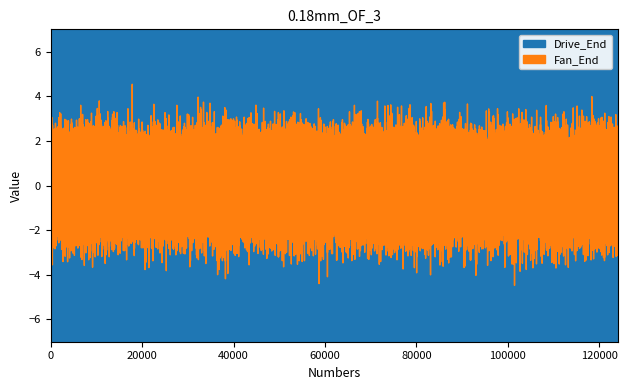

True or false: Drive_End and Fan_End intersect in this chart.

False